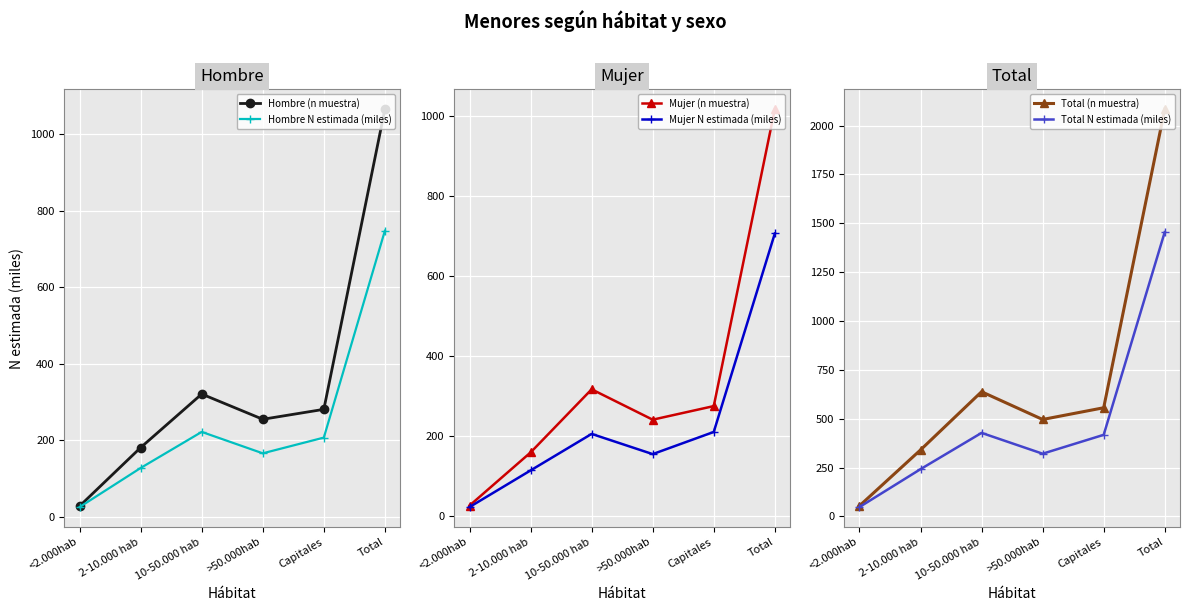

What is the difference between the second highest and second lowest values in the Mujer N estimada (miles) series?

96.3